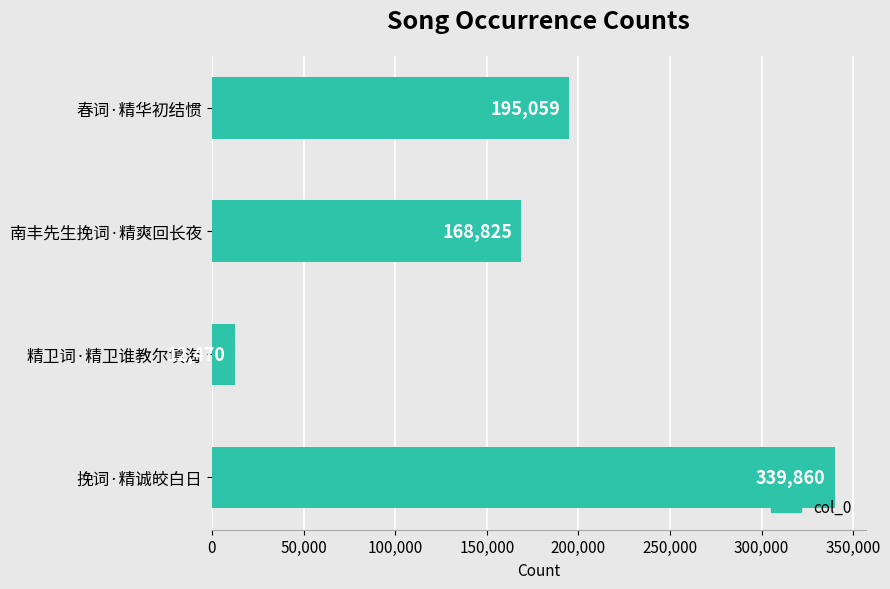

What is the change in value from 精卫词·精卫谁教尔填海 to 南丰先生挽词·精爽回长夜?

+156355